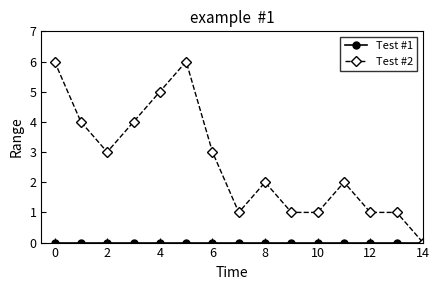

Which series has the largest total across all categories?

Test #2